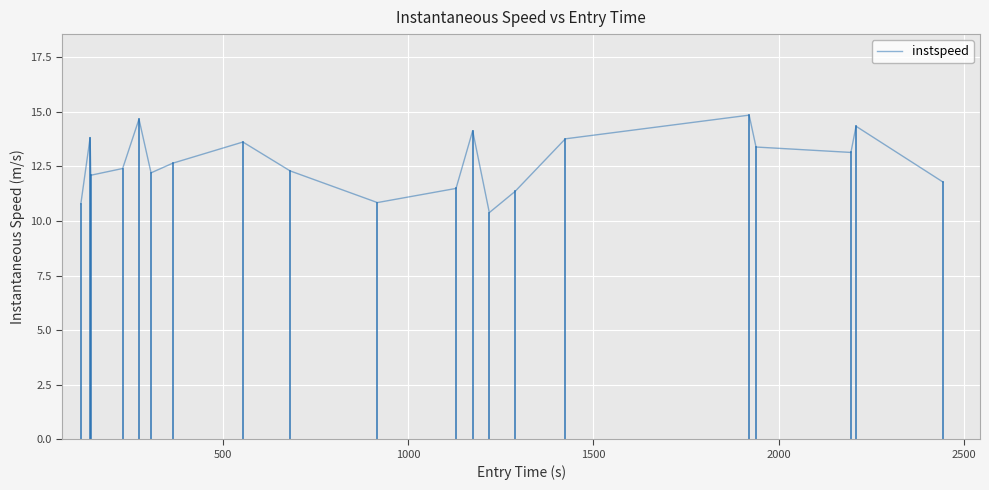

What is the smallest value displayed?

10.4